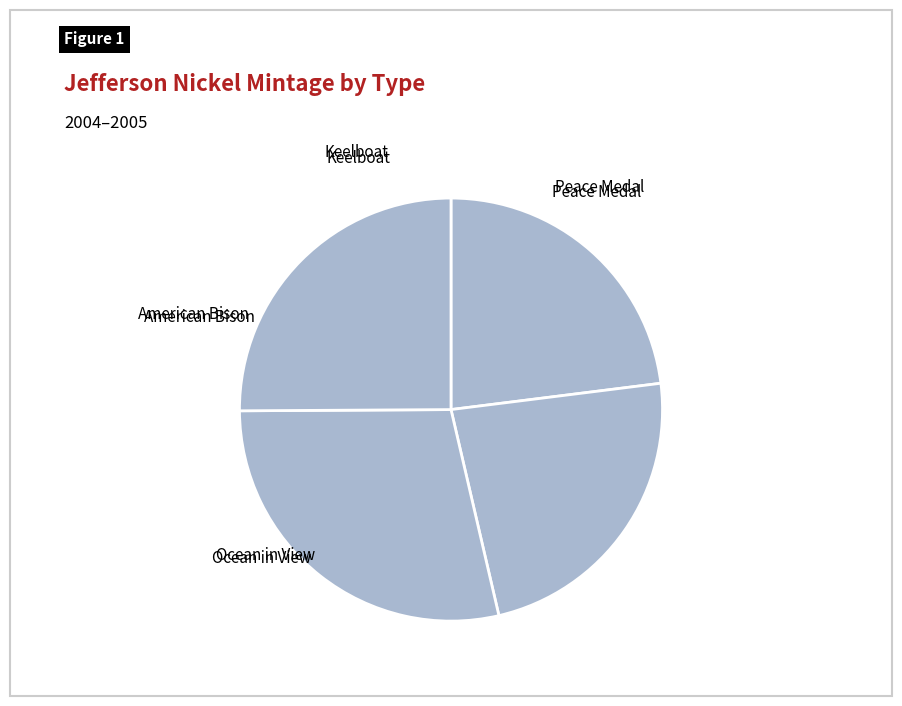

What is the change in value from Keelboat to Ocean in View?

+27360000